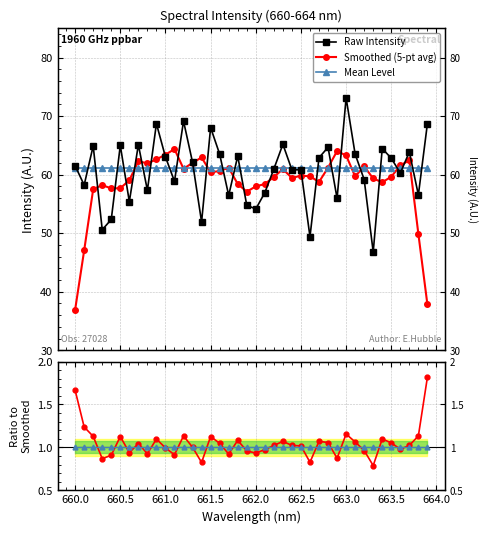

How many times do Mean / Mean and Raw / Smoothed cross each other?

22